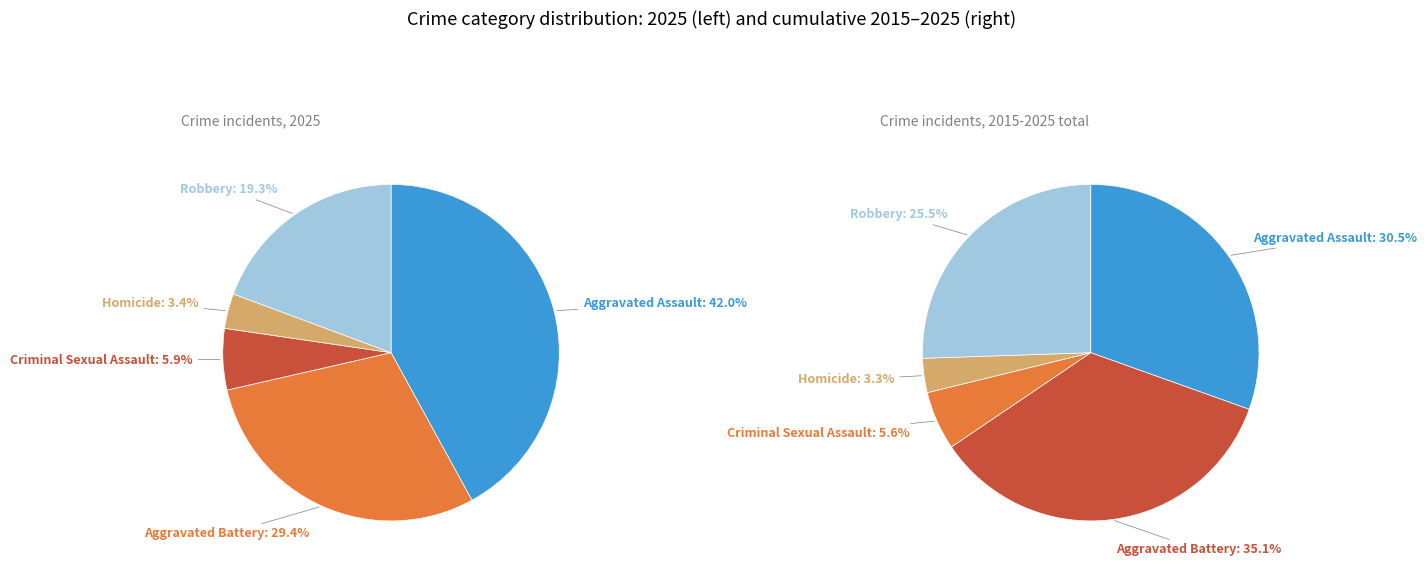

Does Criminal Sexual Assault account for over 50% of the chart?

No